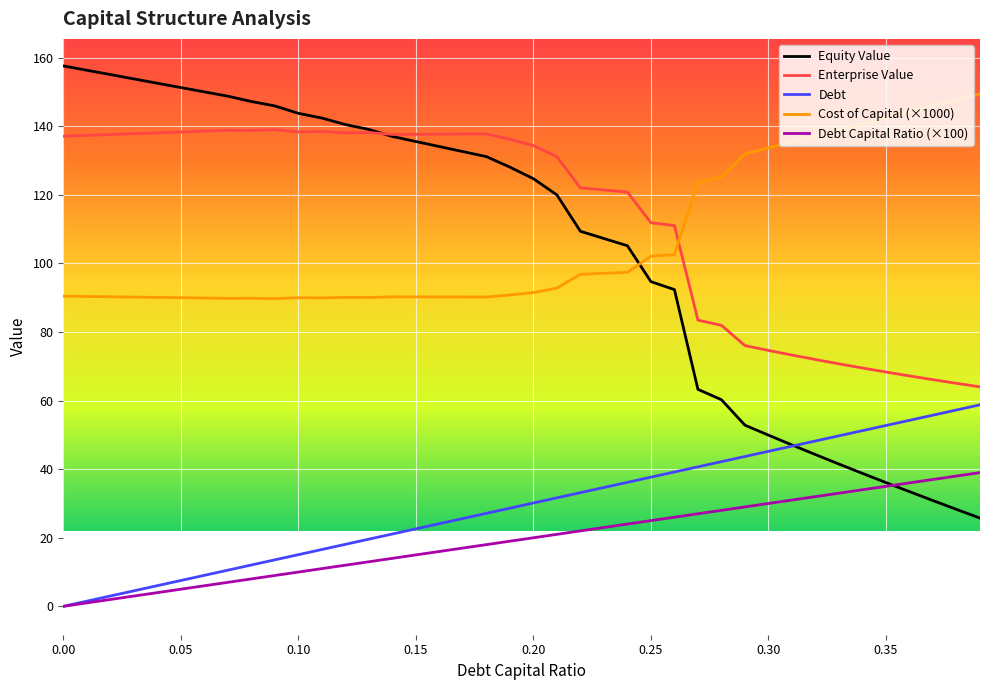

List the series in order of their peak value, highest first.

Equity Value, Cost of Capital (×1000), Enterprise Value, Debt, Debt Capital Ratio (×100)